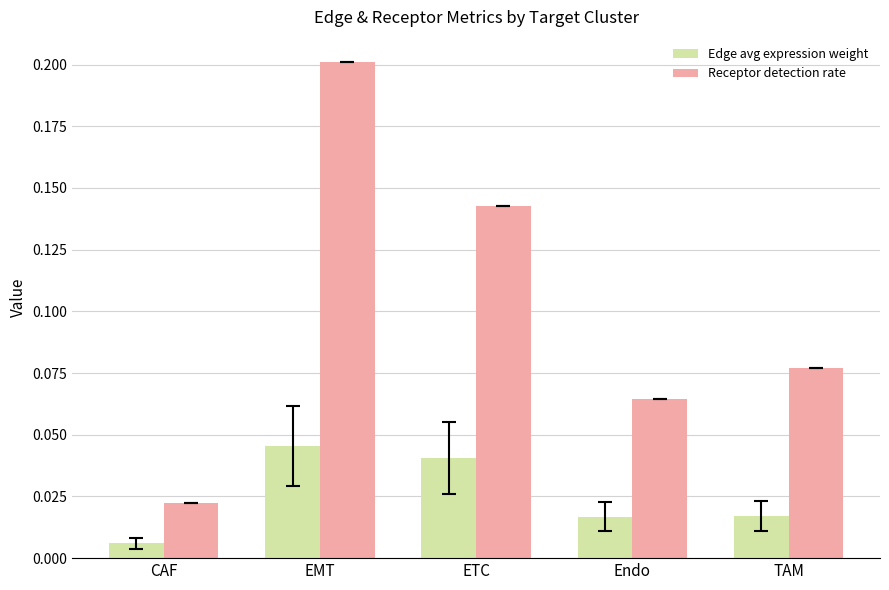

Does the chart contain stacked bars?

No